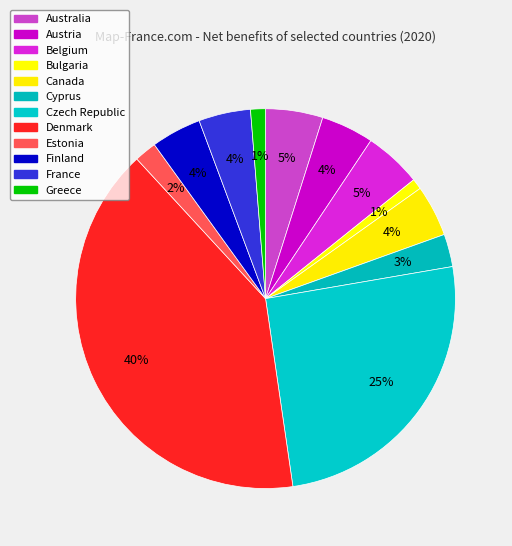

Does Canada account for over 50% of the chart?

No